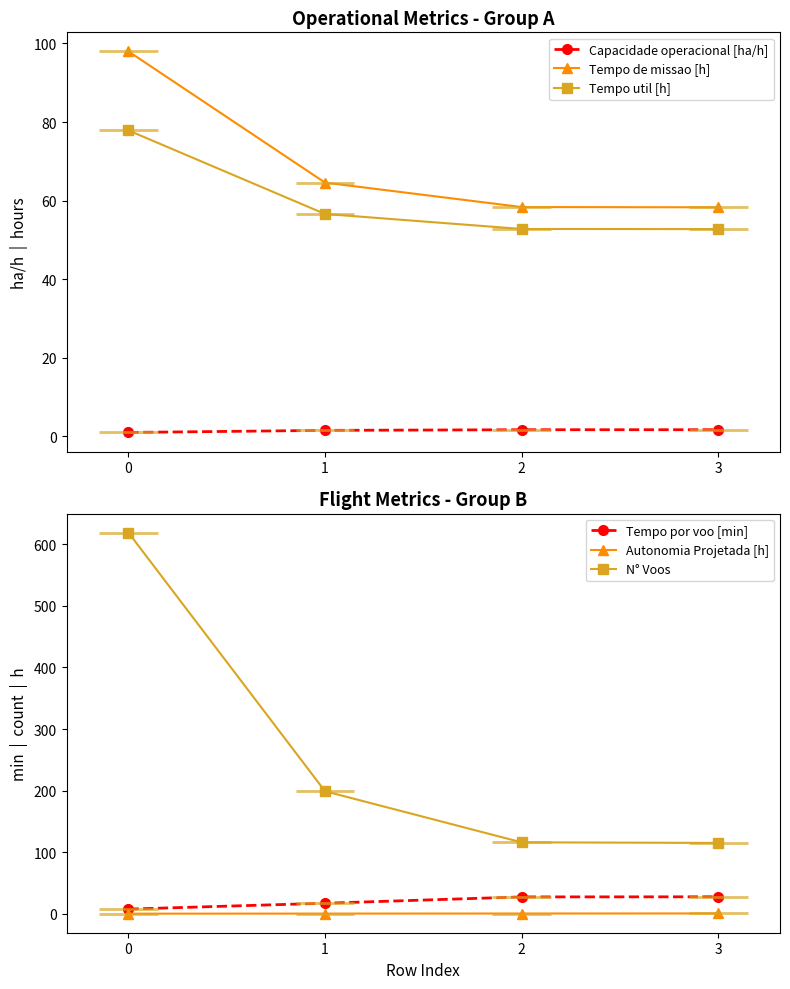

What is the difference between the second highest and second lowest values in the N° Voos series?

83.0